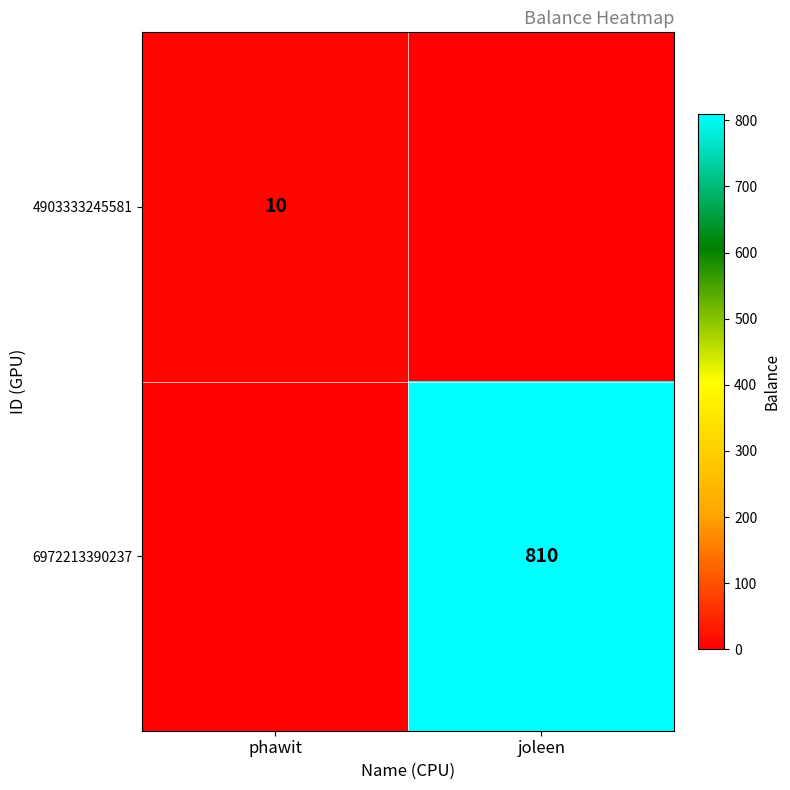

List the series in order of their peak value, highest first.

6972213390237, 4903333245581